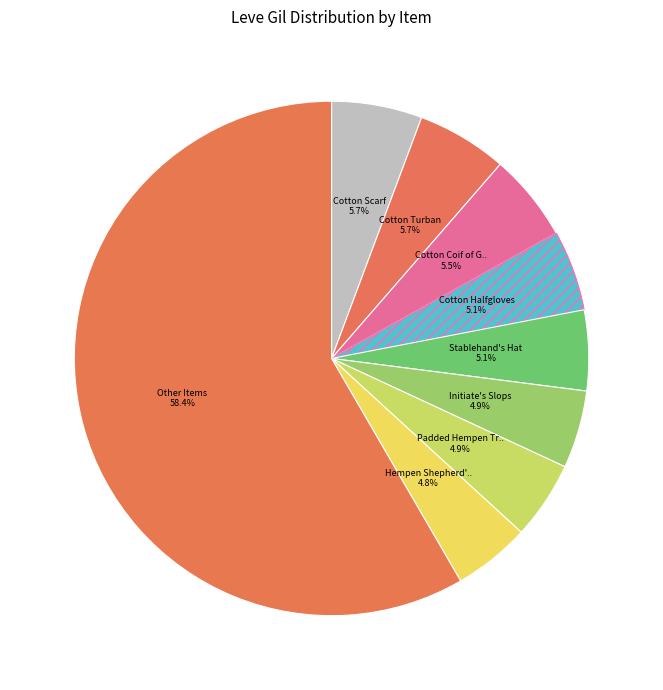

Count the number of slices in the pie.

9